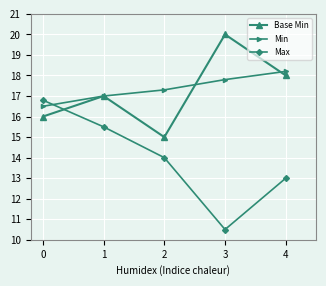

What is the average value of the Base Min series?

17.2